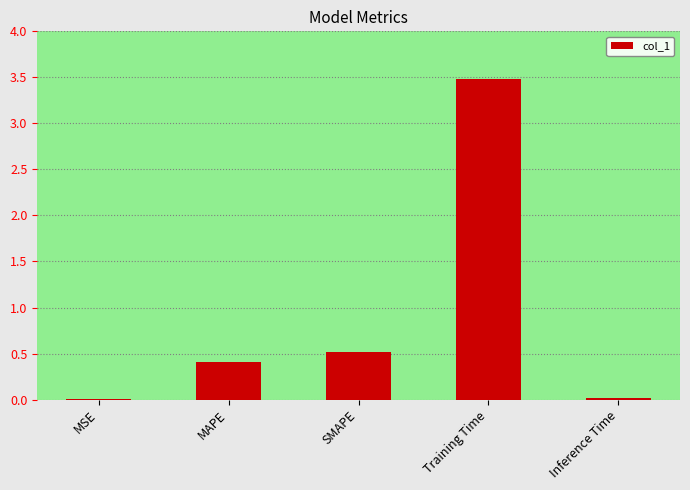

How many data points does each series have?

5